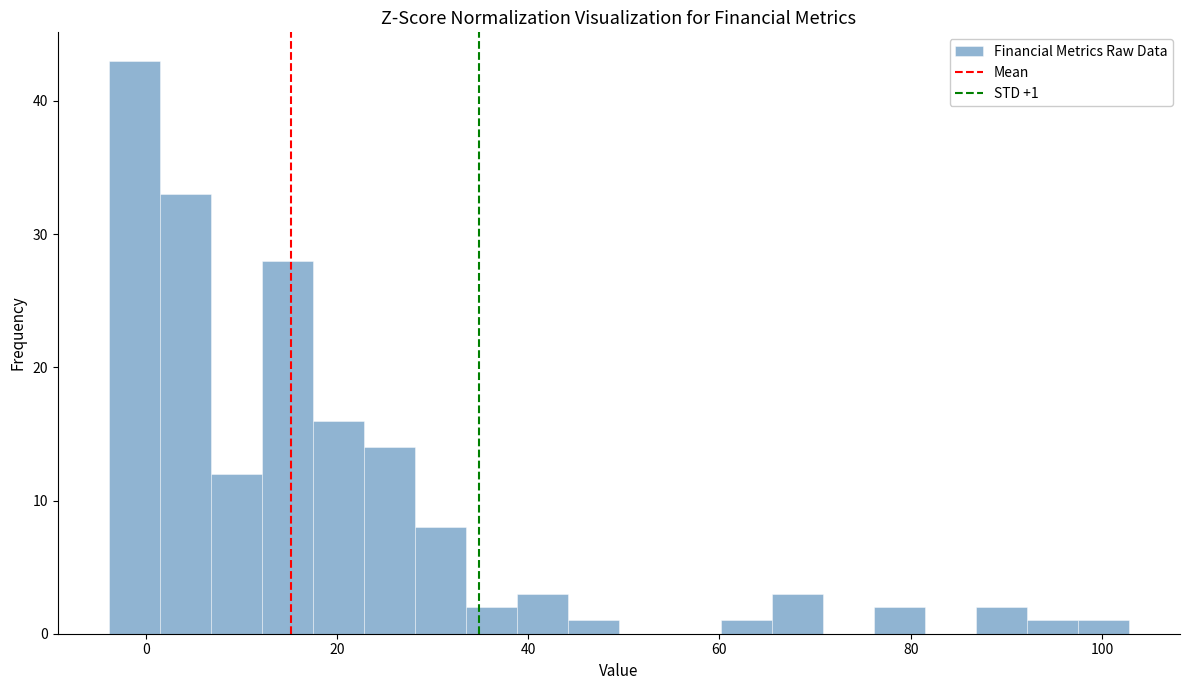

Around what value on the x-axis is the tallest bar? Give the approximate position of its centre, as read against the axis.

-2